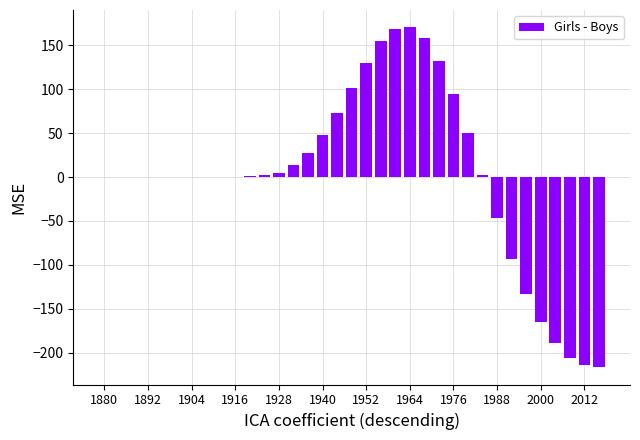

Count the number of data series in this chart.

1